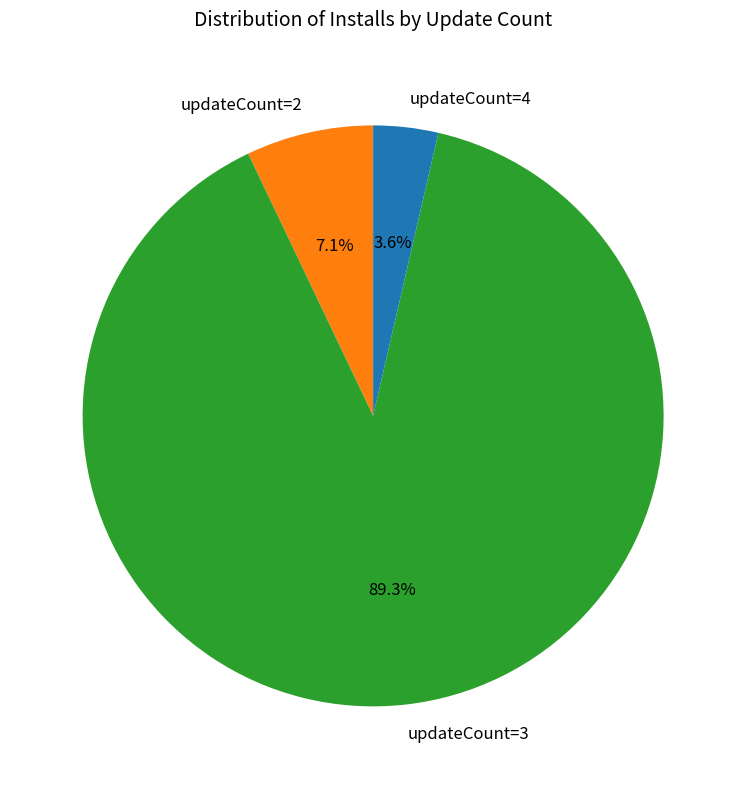

Is there any slice that represents more than half of the pie?

Yes